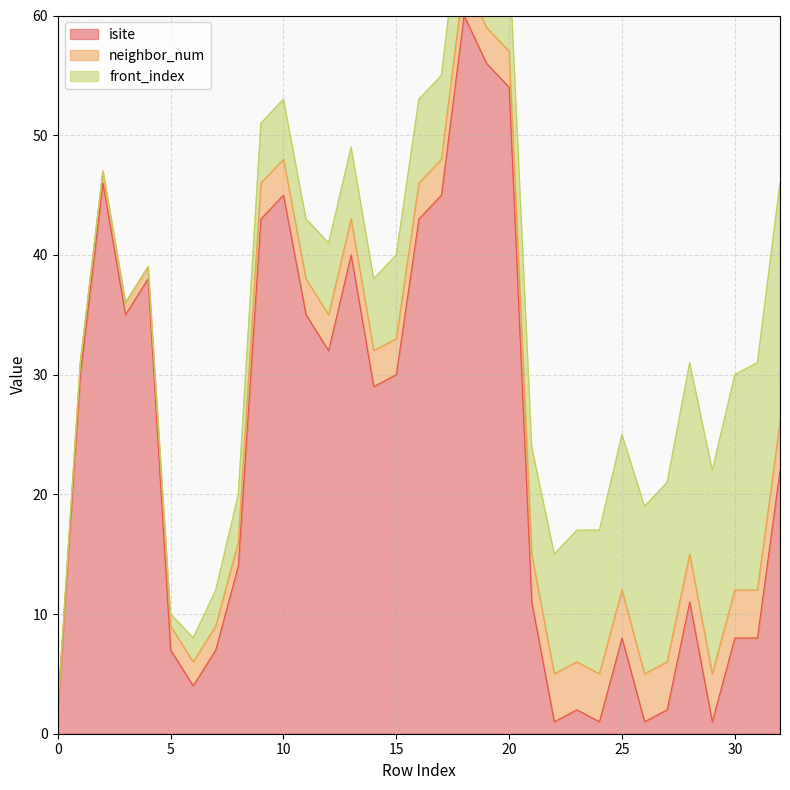

Count the neighbor_num values in the range 2 to 4.

28